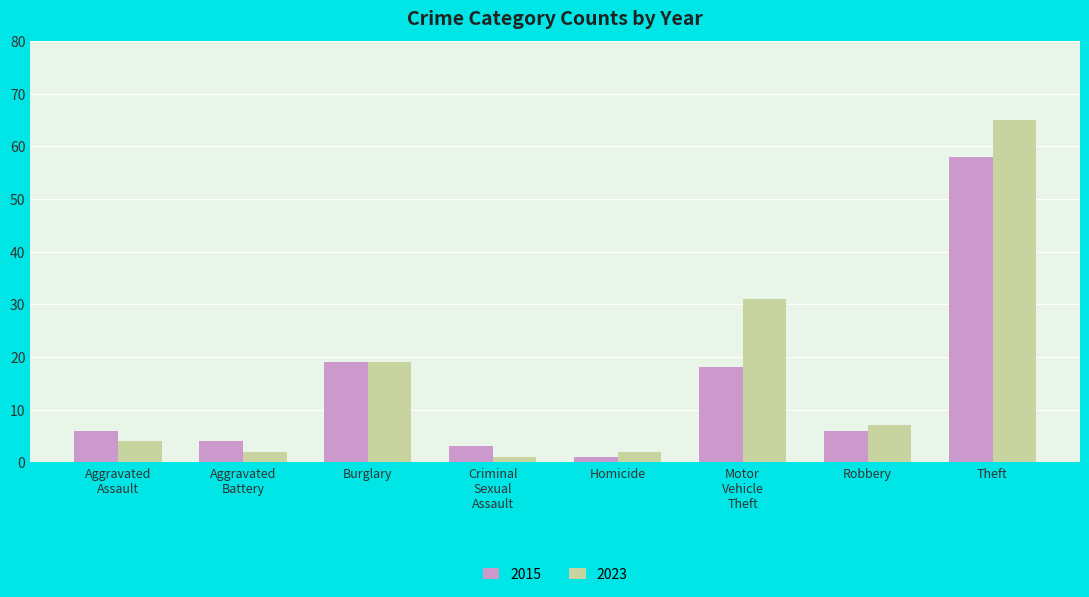

Reading left to right, list all the values displayed in this chart.

2015: 6	4	19	3	1	18	6	58
2023: 4	2	19	1	2	31	7	65